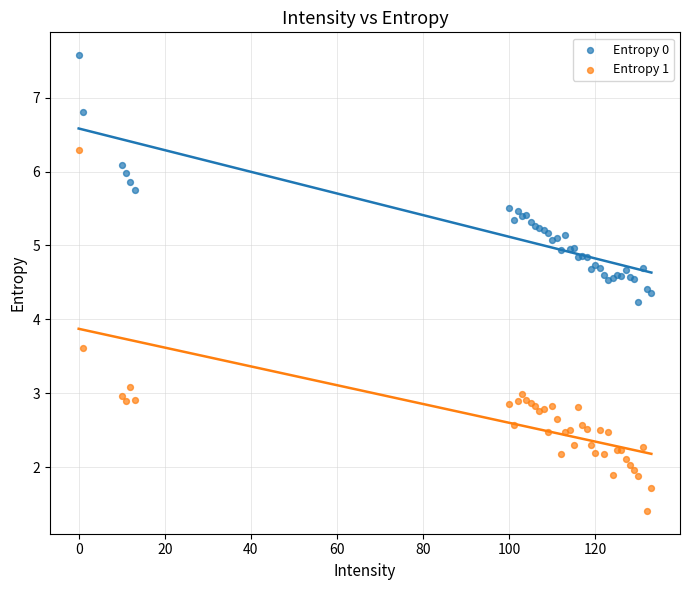

Which series reaches the maximum Y coordinate?

Entropy 0